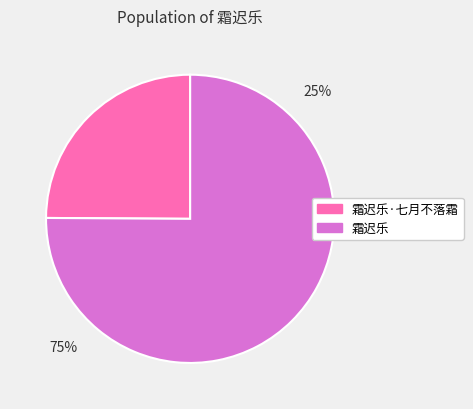

To the nearest percent, what is the difference between the 霜迟乐·七月不落霜 and 霜迟乐 slice percentages?

50%